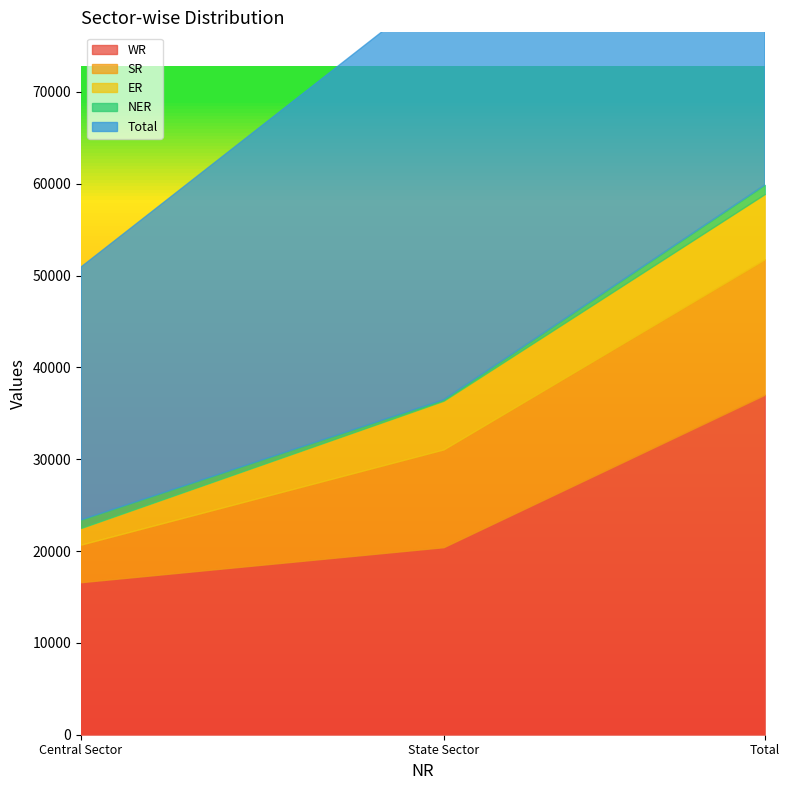

What are all the series names shown in the legend?

WR, SR, ER, NER, Total